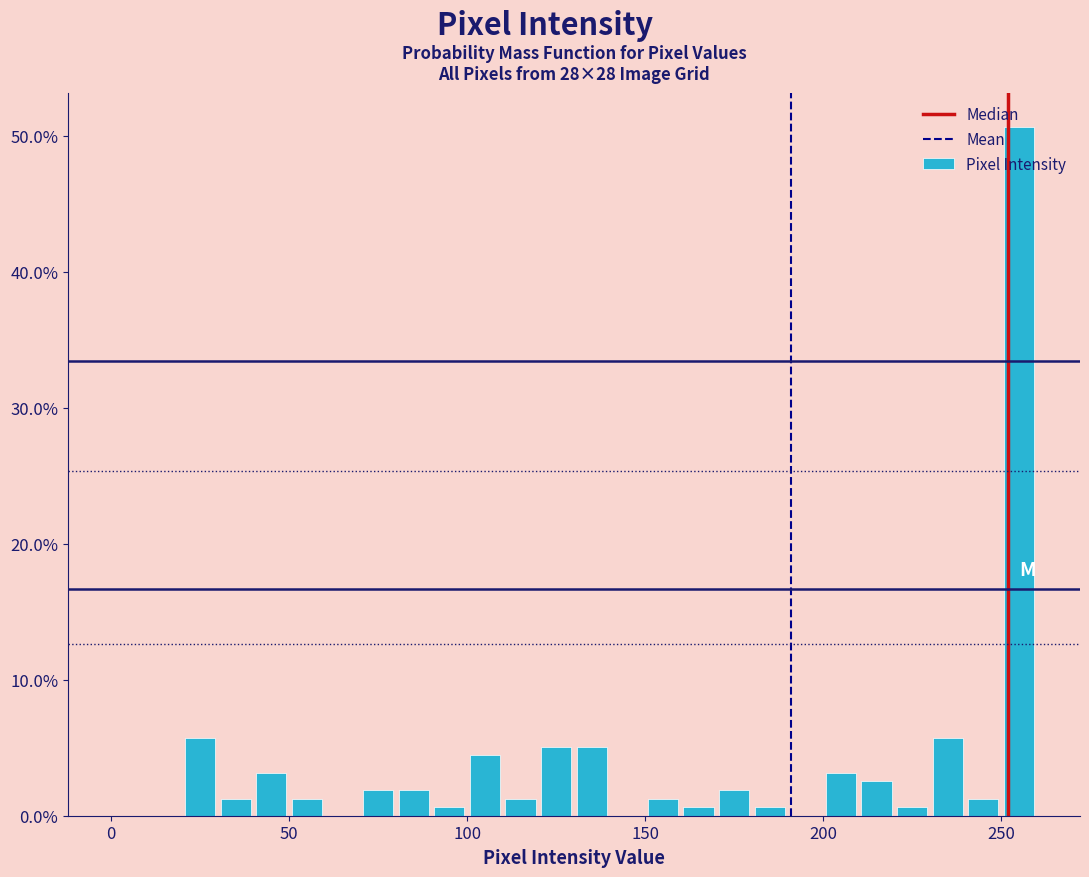

Around what value on the x-axis is the tallest bar? Give the approximate position of its centre, as read against the axis.

255